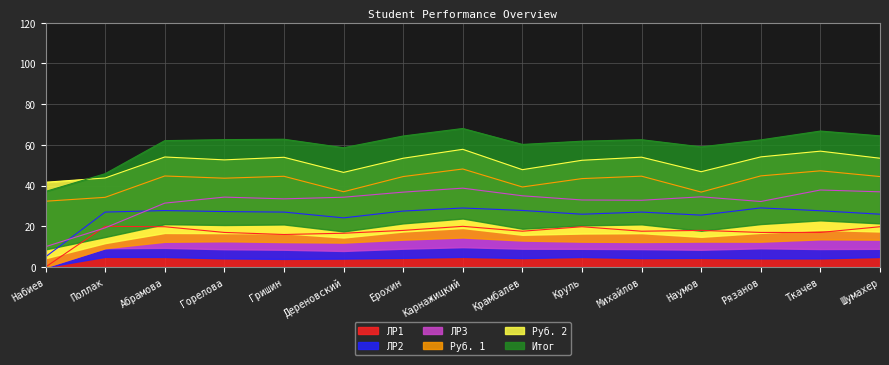

What is the sum of the ЛР1 values at Ерохин and Наумов?

36.0